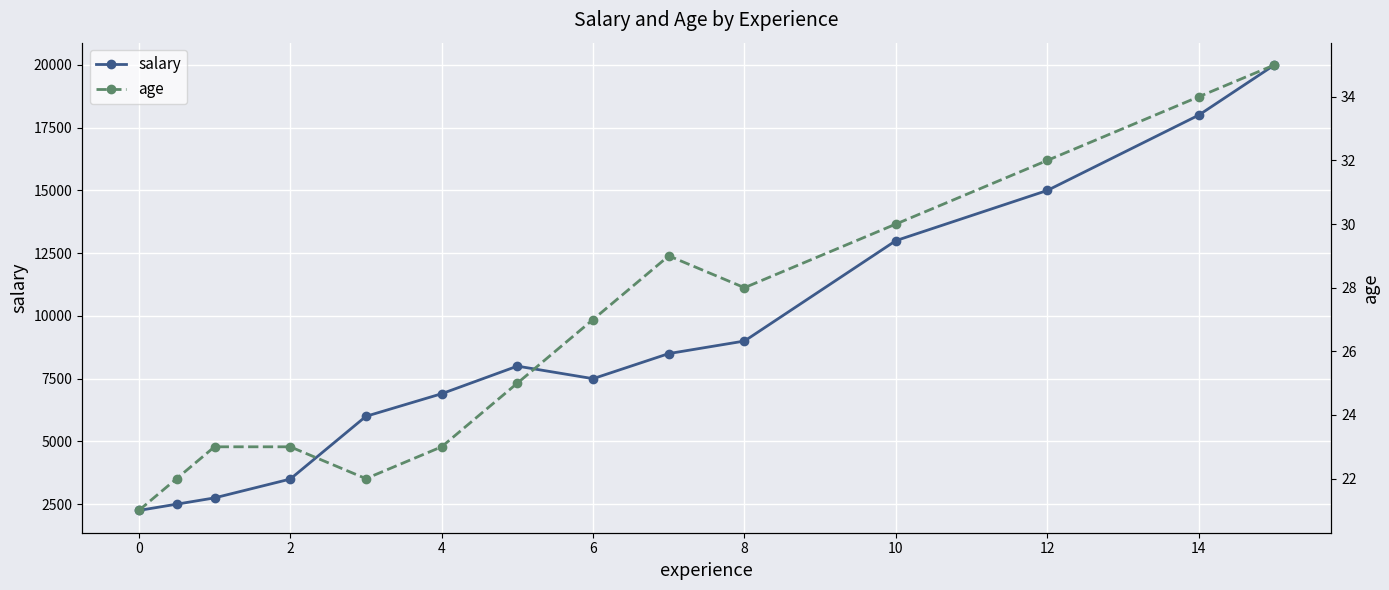

Rank the series by their maximum value, from lowest to highest.

age, salary